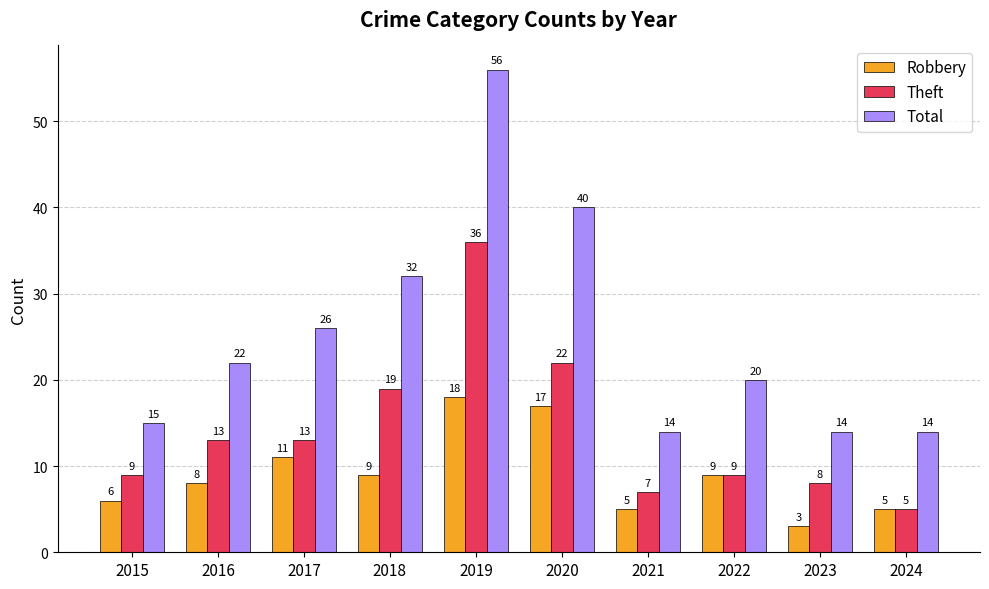

How many bars are there in each group?

3